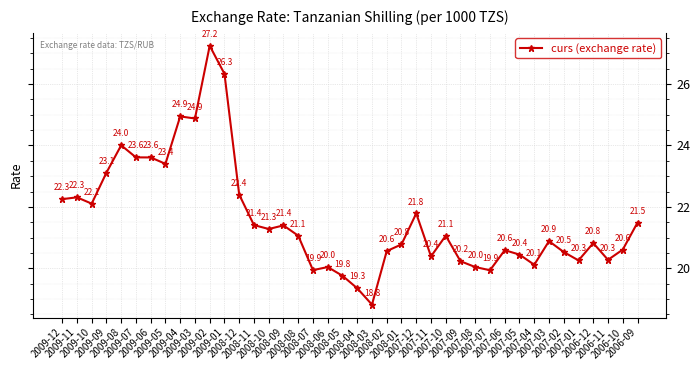

The chart shows a value of 20.6 at 2007-06. True or false?

True